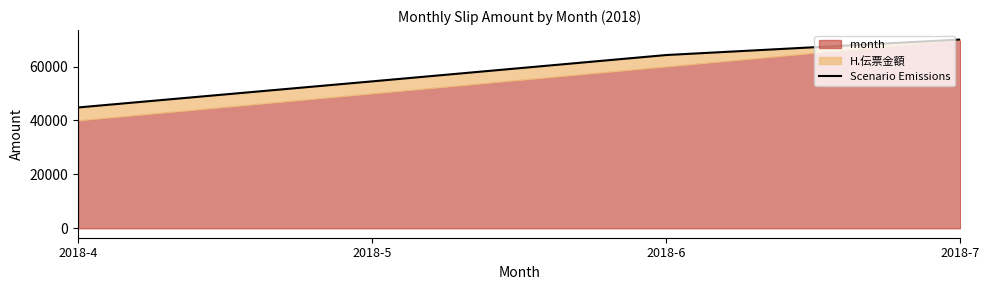

The value at 2018-5 is 54486.1. True or false?

True